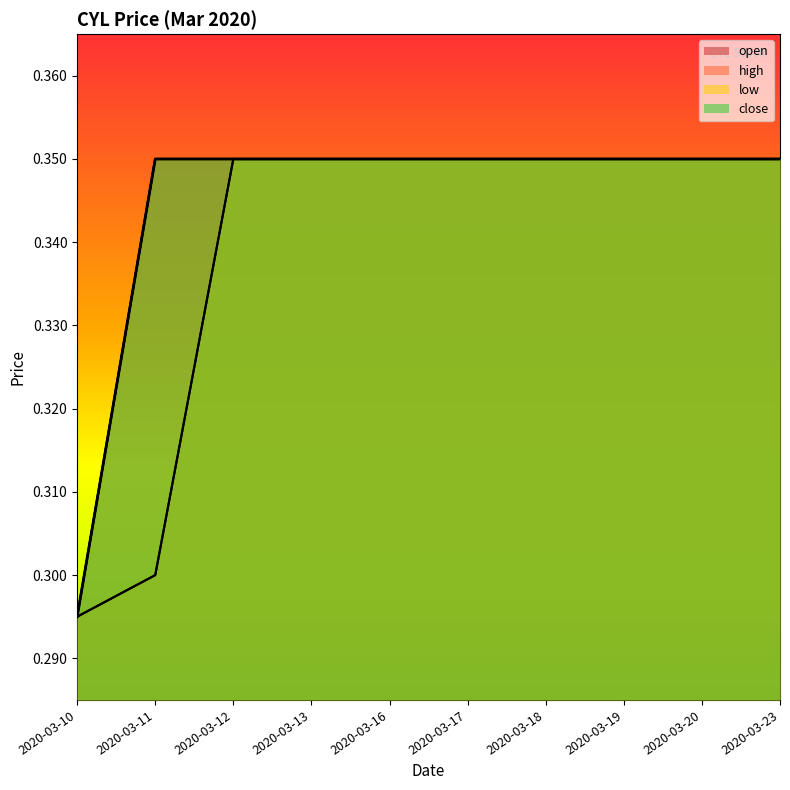

Which category has the lowest value in the high series?

2020-03-10